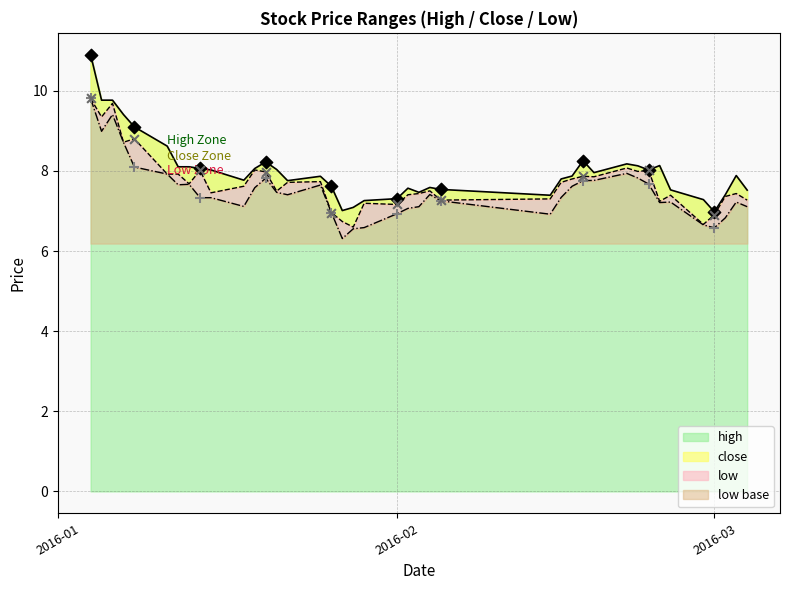

At how many categories does at least one series exceed 7?

39